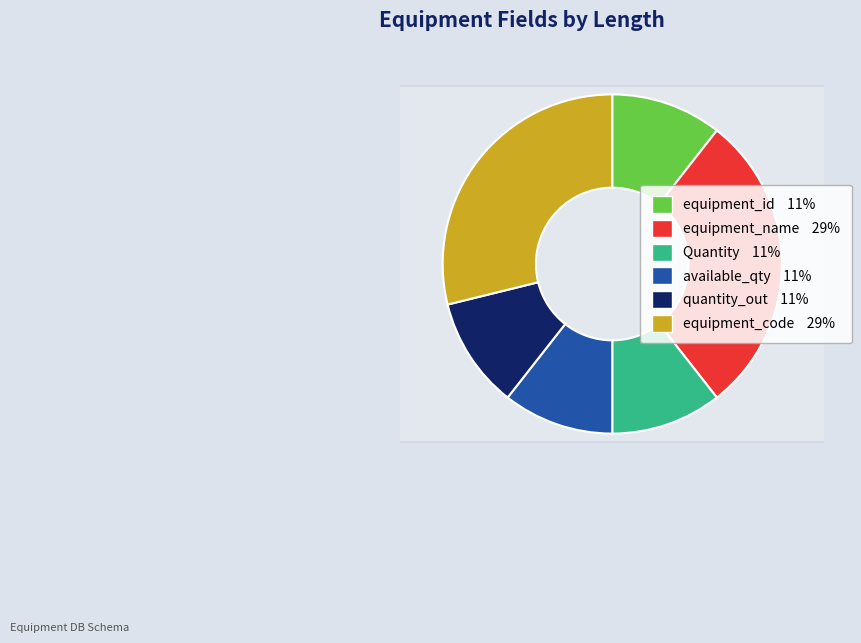

To the nearest percent, what is the combined percentage of Quantity and available_qty?

21%